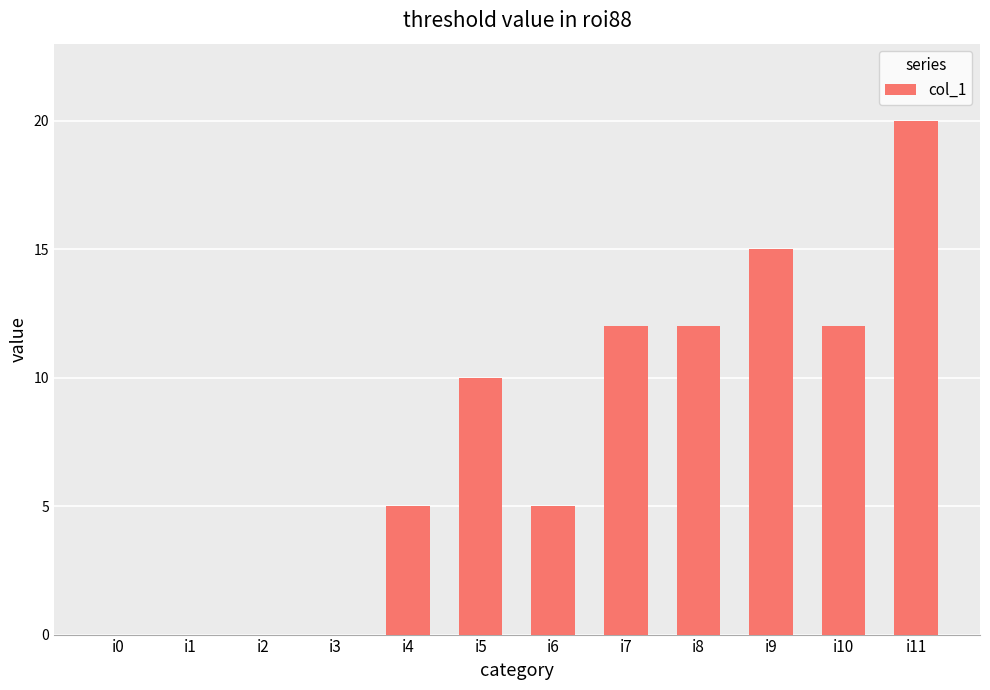

What is the ratio of the value at i7 to the value at i9?

0.8